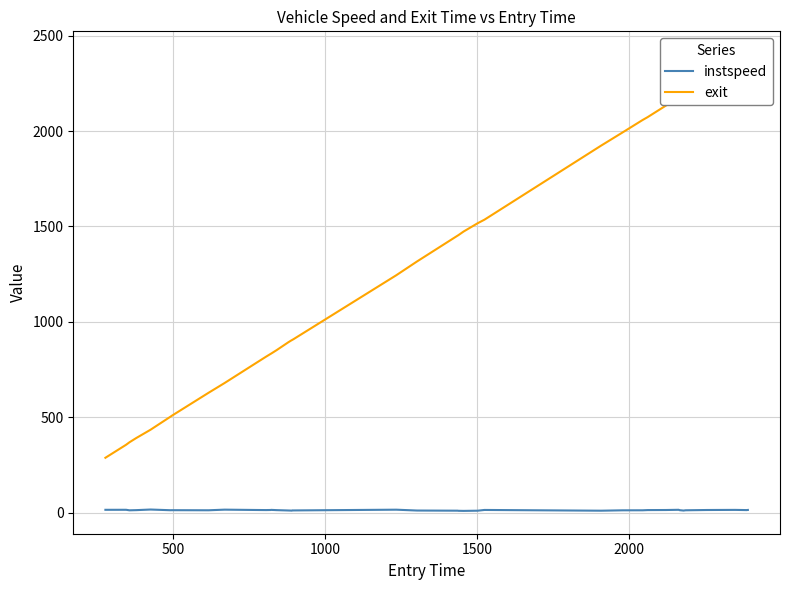

True or false: instspeed and exit cross at least once.

False